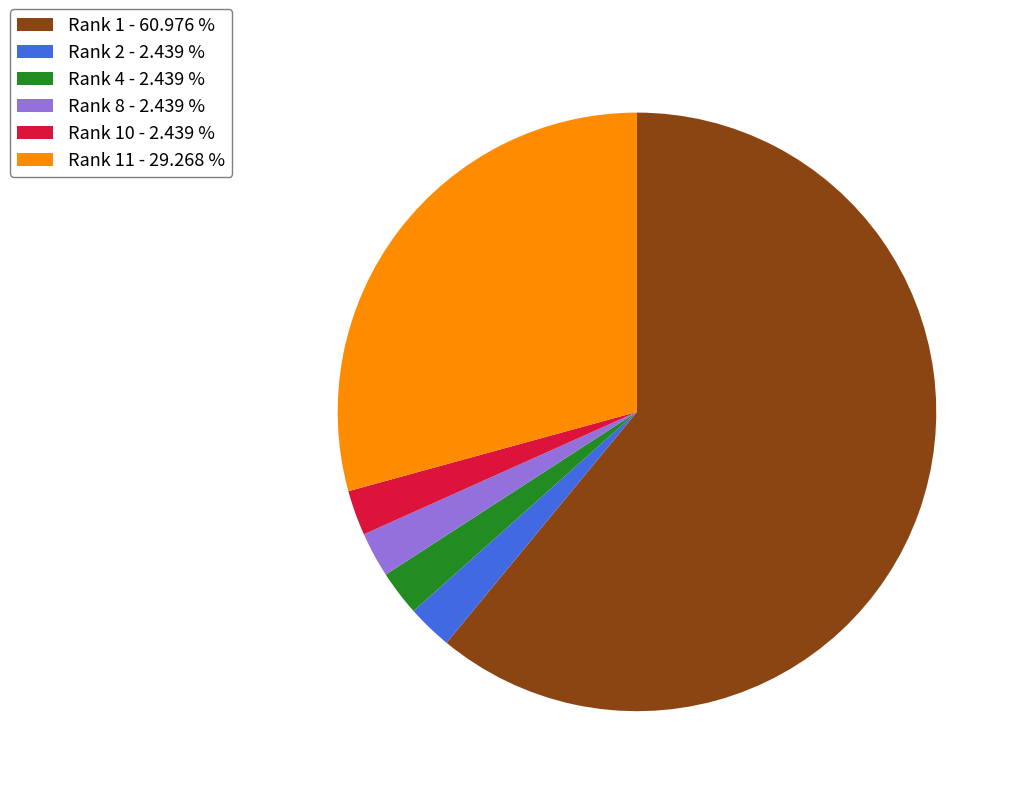

What is the ratio of the value at Rank 1 - 60.976 % to the value at Rank 4 - 2.439 %?

25.0